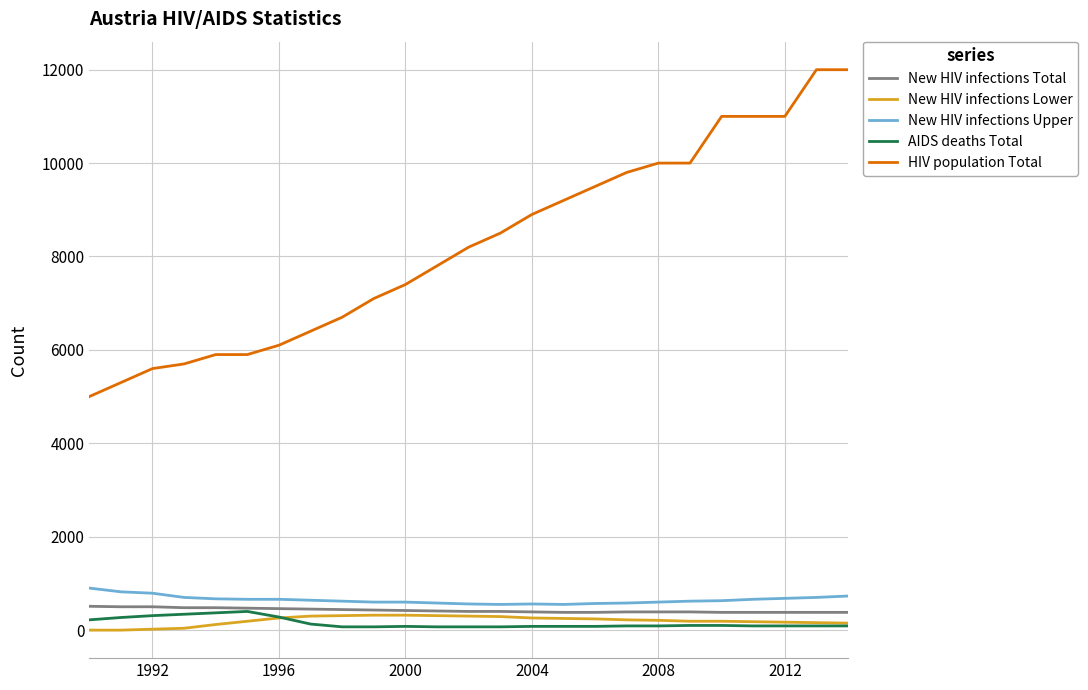

True or false: New HIV infections Total and HIV population Total cross at least once.

False